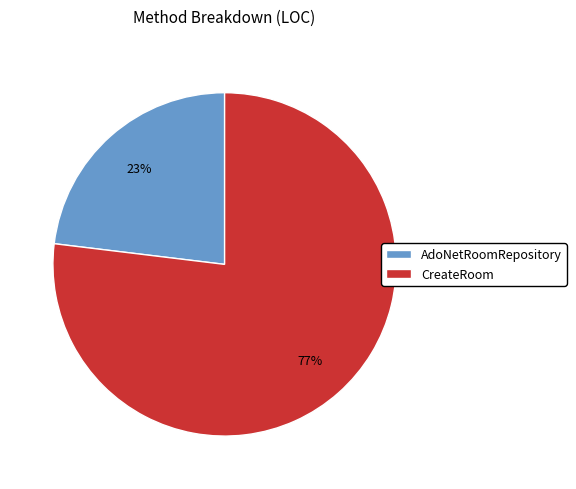

How many slices are in this pie chart?

2